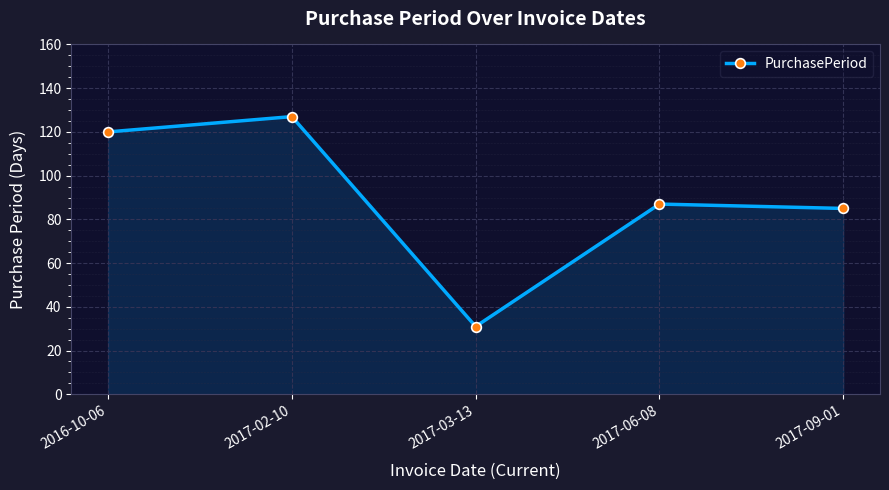

List the labels in order of value, largest first.

2017-02-10, 2016-10-06, 2017-06-08, 2017-09-01, 2017-03-13